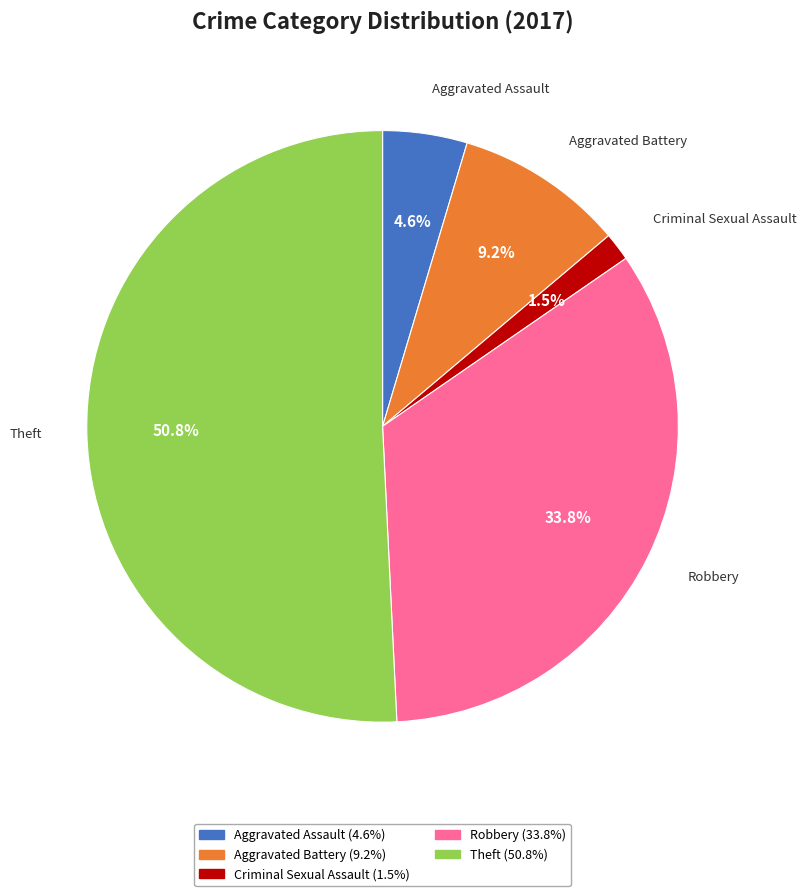

To the nearest percent, what percentage of the pie is Robbery?

34%